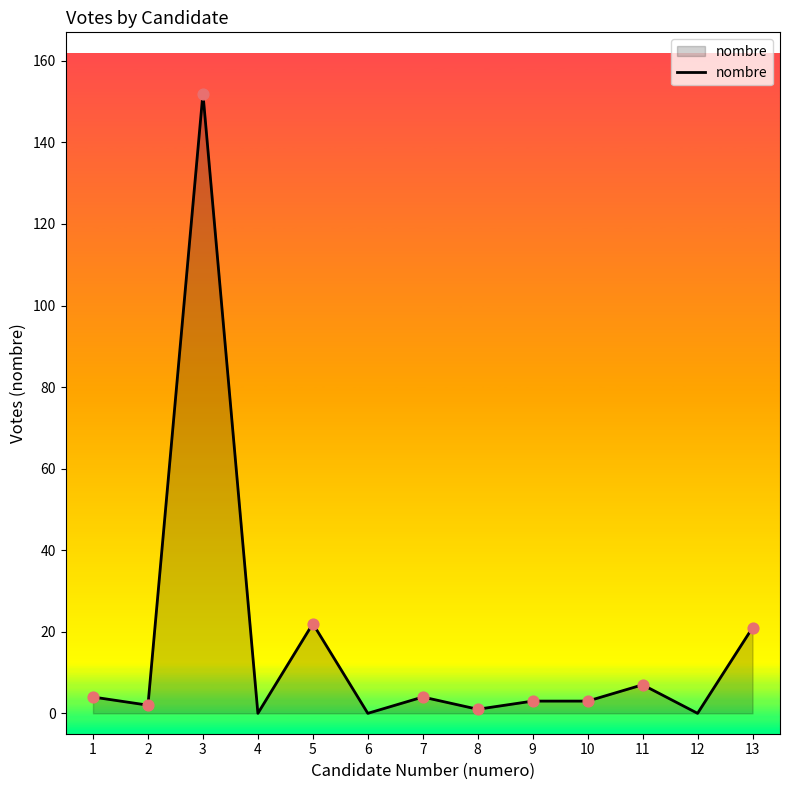

Approximately how many times larger is the value at 10 compared to 13?

0.1